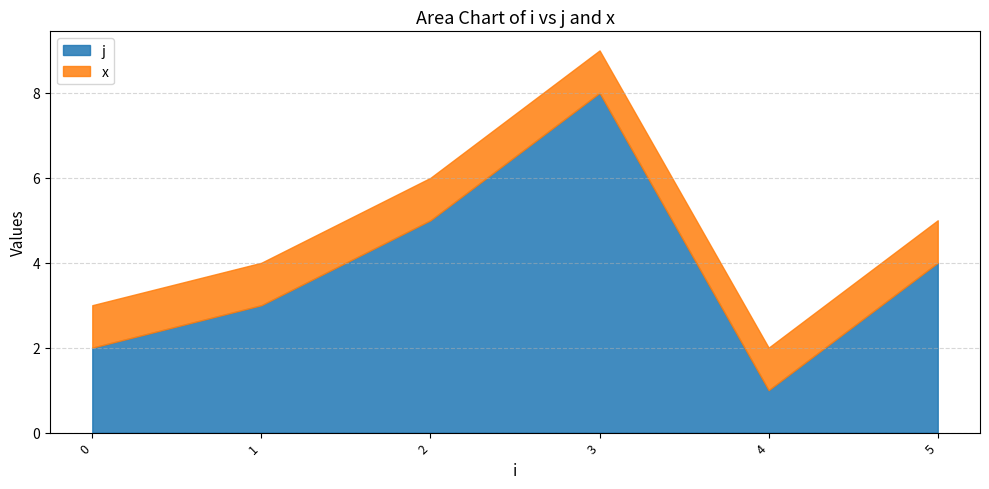

What is the lowest value of the x series?

1